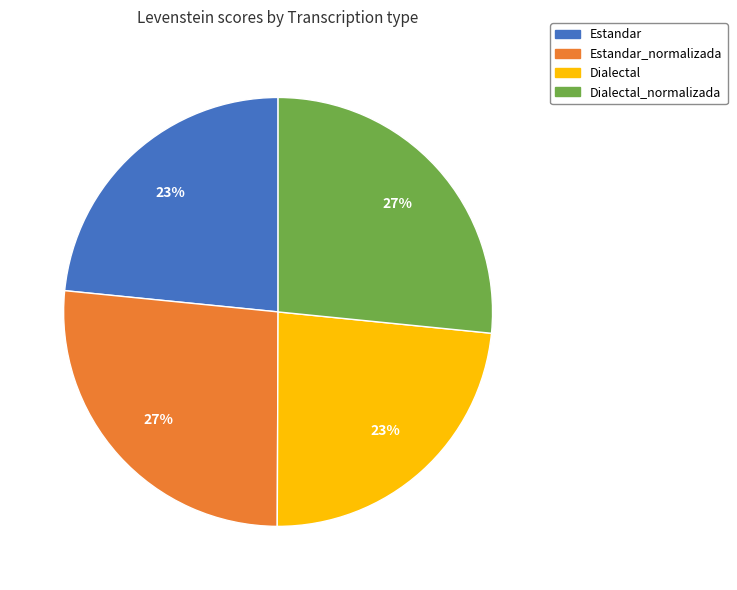

To the nearest percent, what portion does Estandar represent?

23%